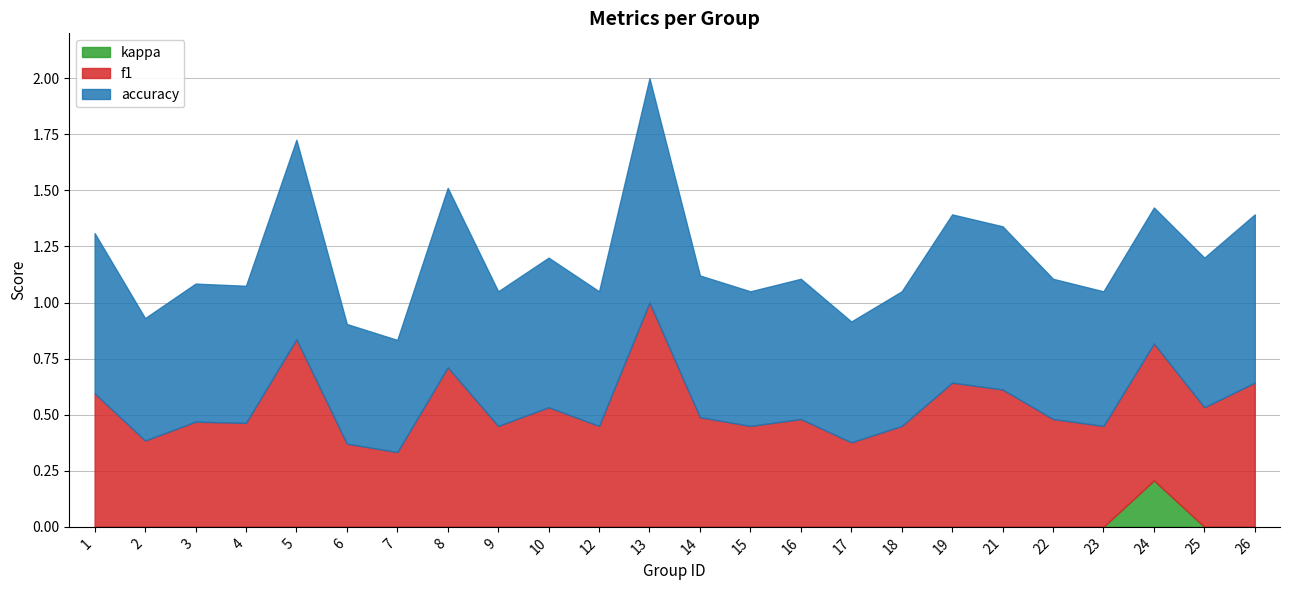

The value of accuracy at 6 is 0.5. True or false?

True